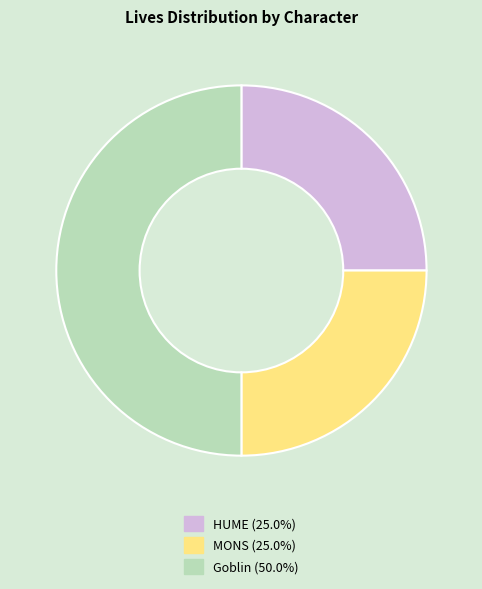

Is MONS (25.0%) the majority of the pie?

No